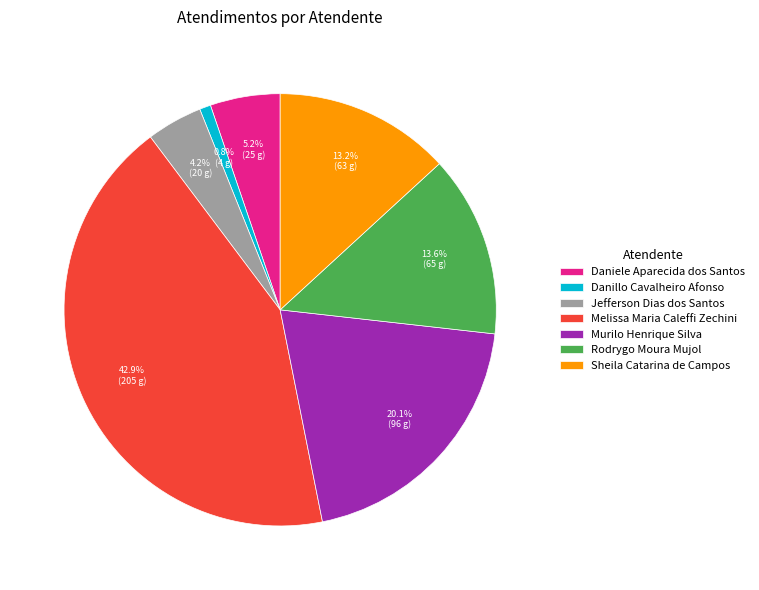

How many slices are in this pie chart?

7